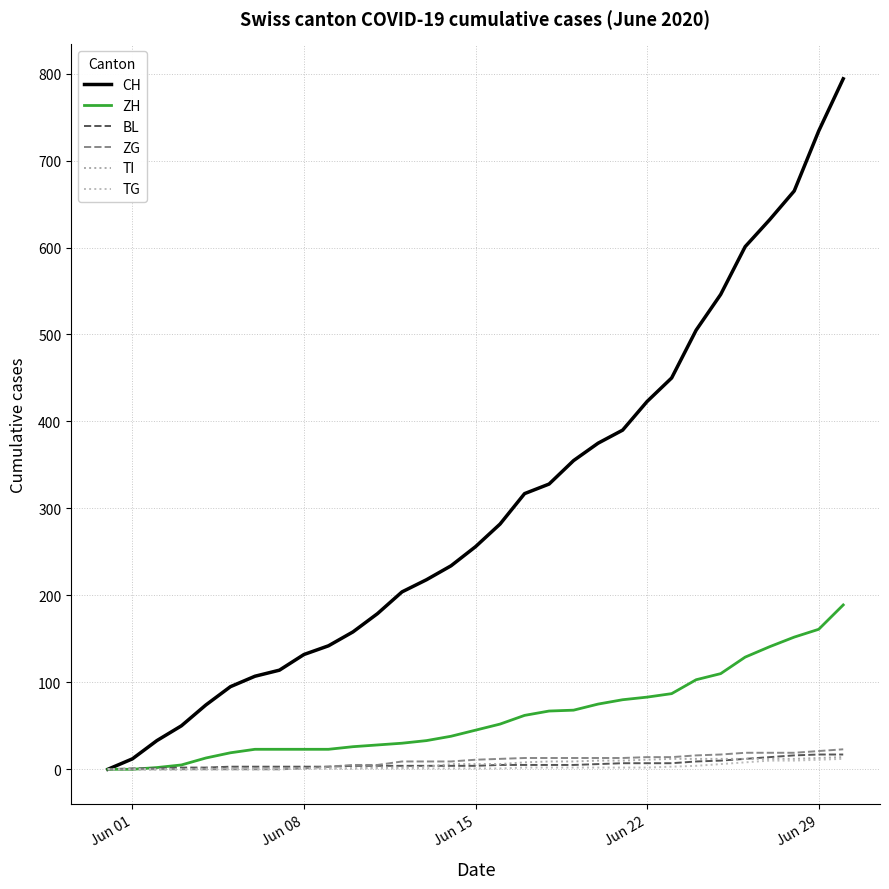

What is the difference between the second highest and second lowest values in the TI series?

13